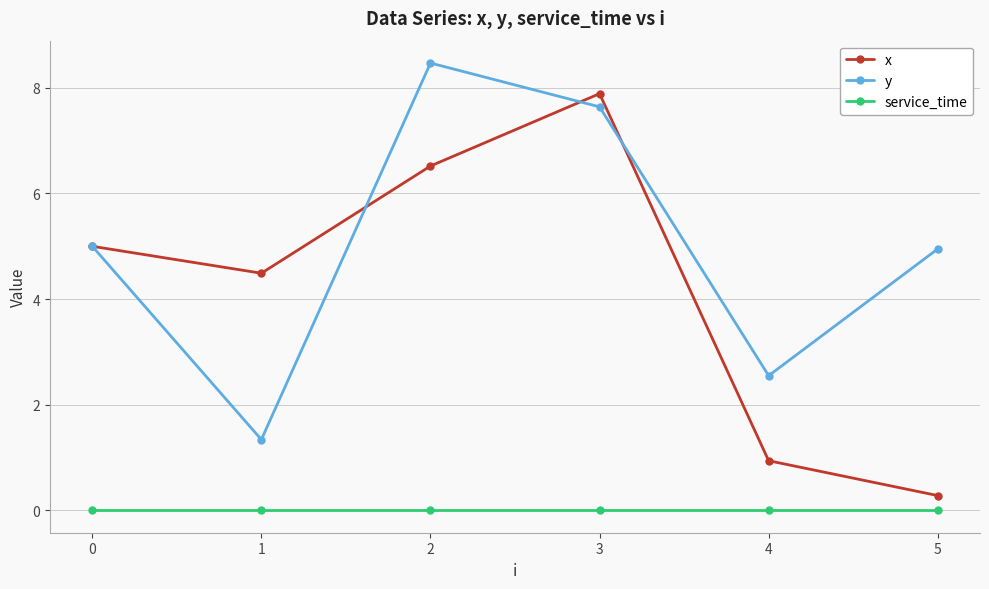

Does the chart have visible grid lines?

Yes